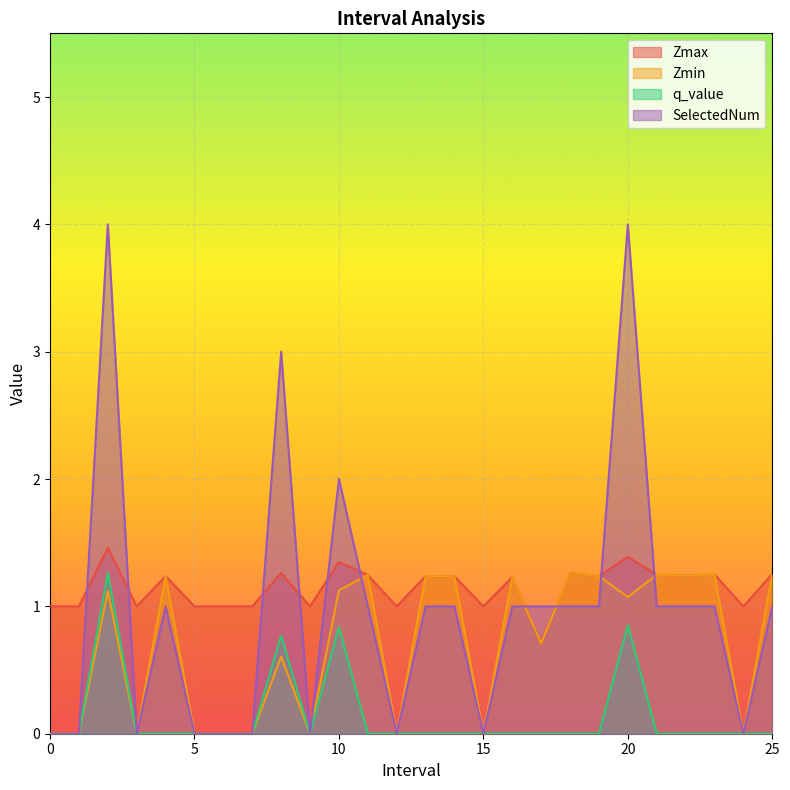

True or false: SelectedNum and q_value intersect in this chart.

False